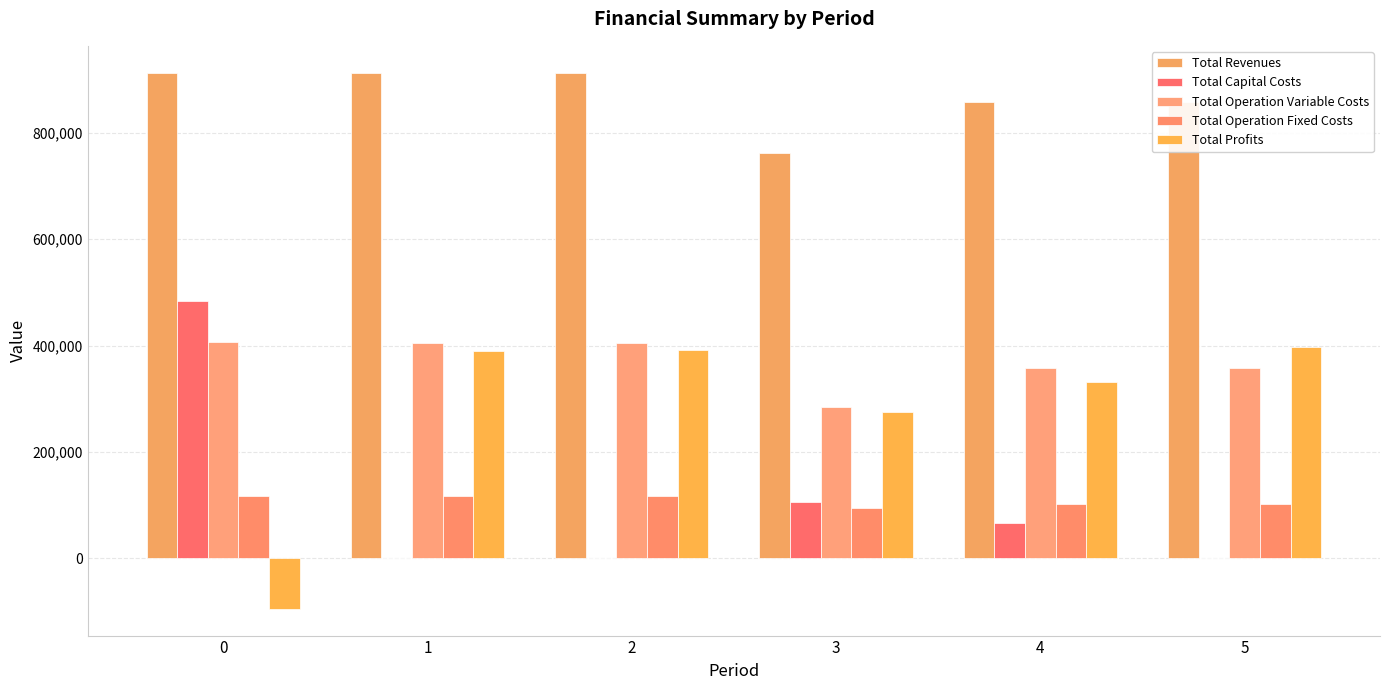

List the series in order of their peak value, lowest first.

Total Operation Fixed Costs, Total Profits, Total Operation Variable Costs, Total Capital Costs, Total Revenues